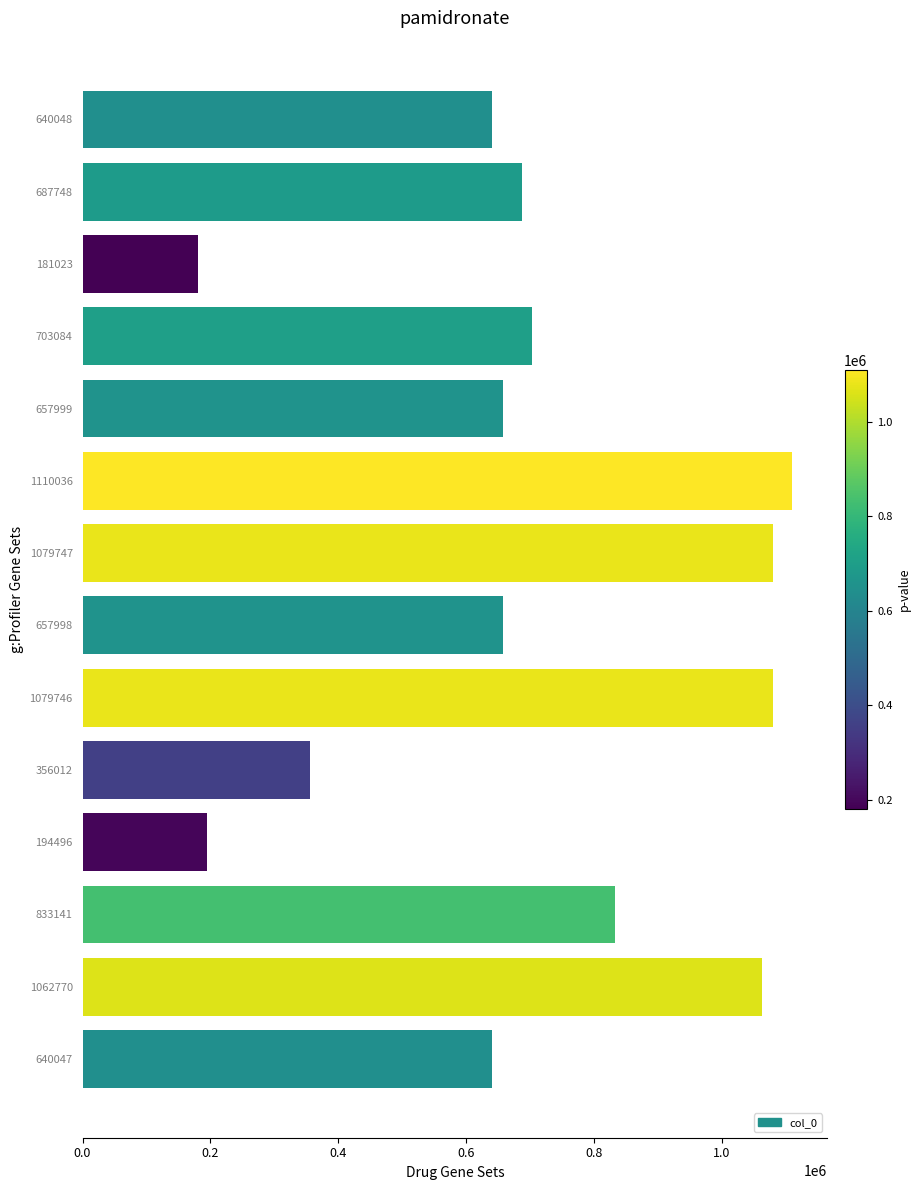

Which category has the highest value across all series?

1110036